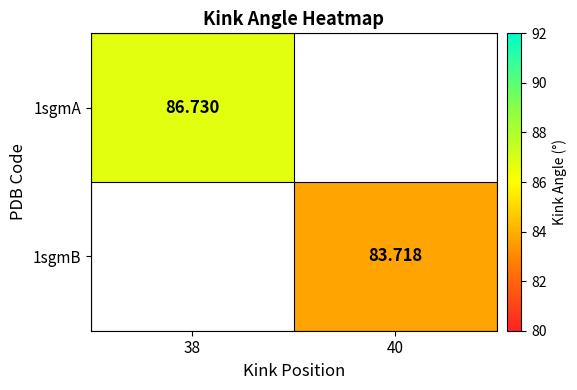

Is the value of 1sgmB at 40 greater than the value of 1sgmA at 38?

No